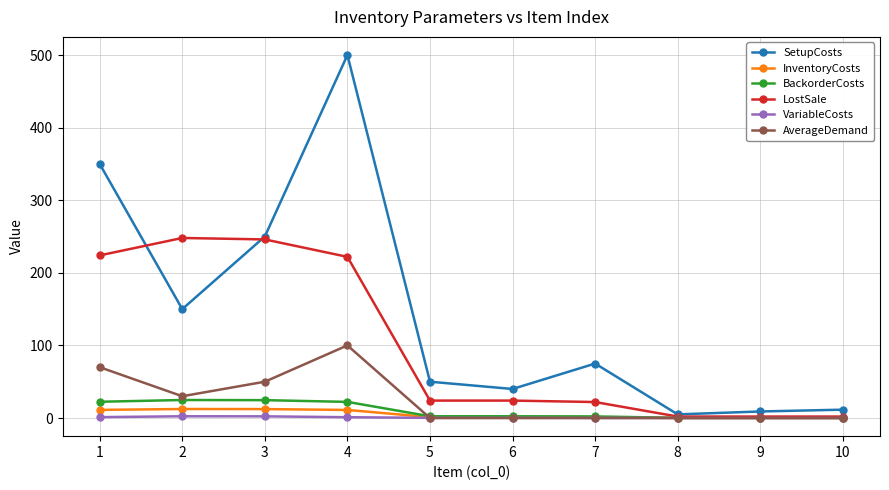

The value of AverageDemand at 10 is 0.0. True or false?

True